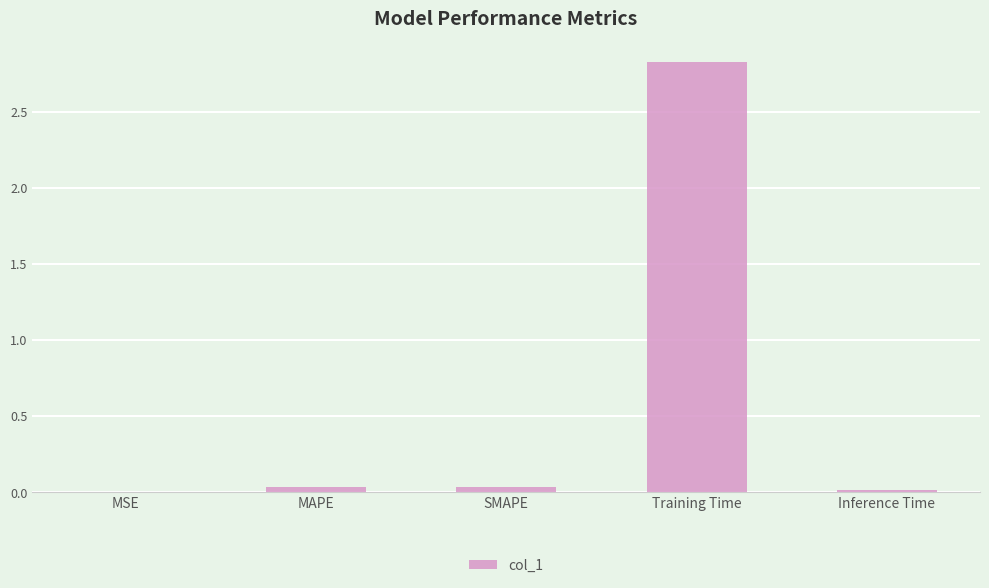

Which category has the highest value across all series?

Training Time